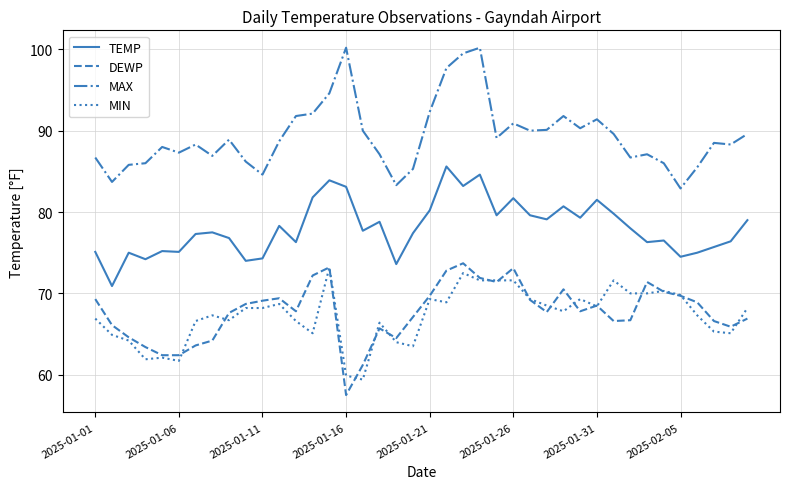

True or false: MIN and TEMP cross at least once.

False